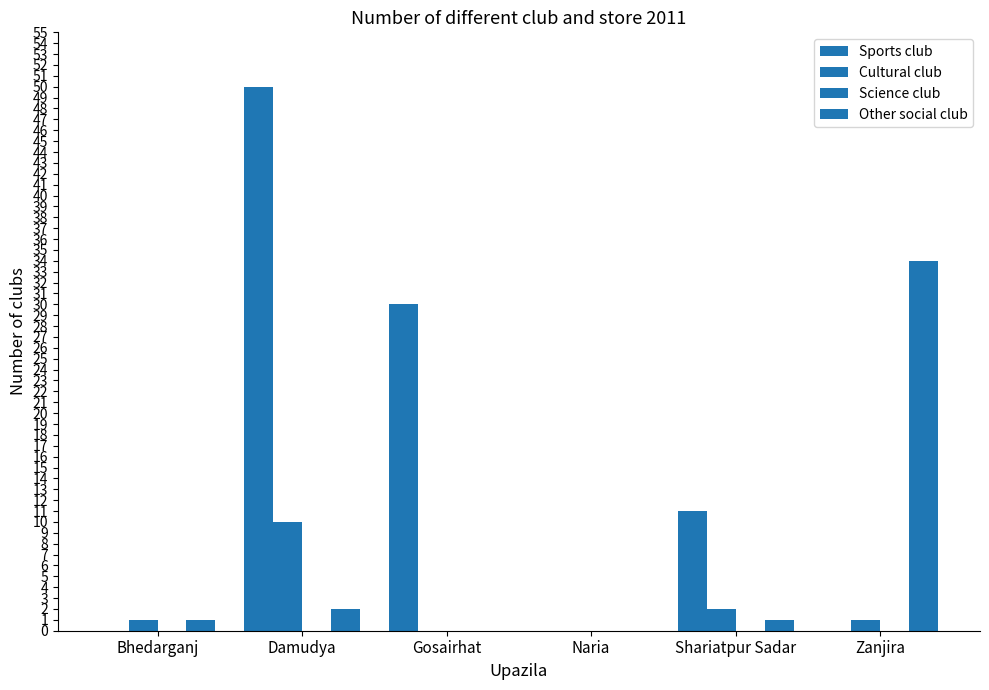

Which has a higher value, Damudya or Bhedarganj?

Damudya